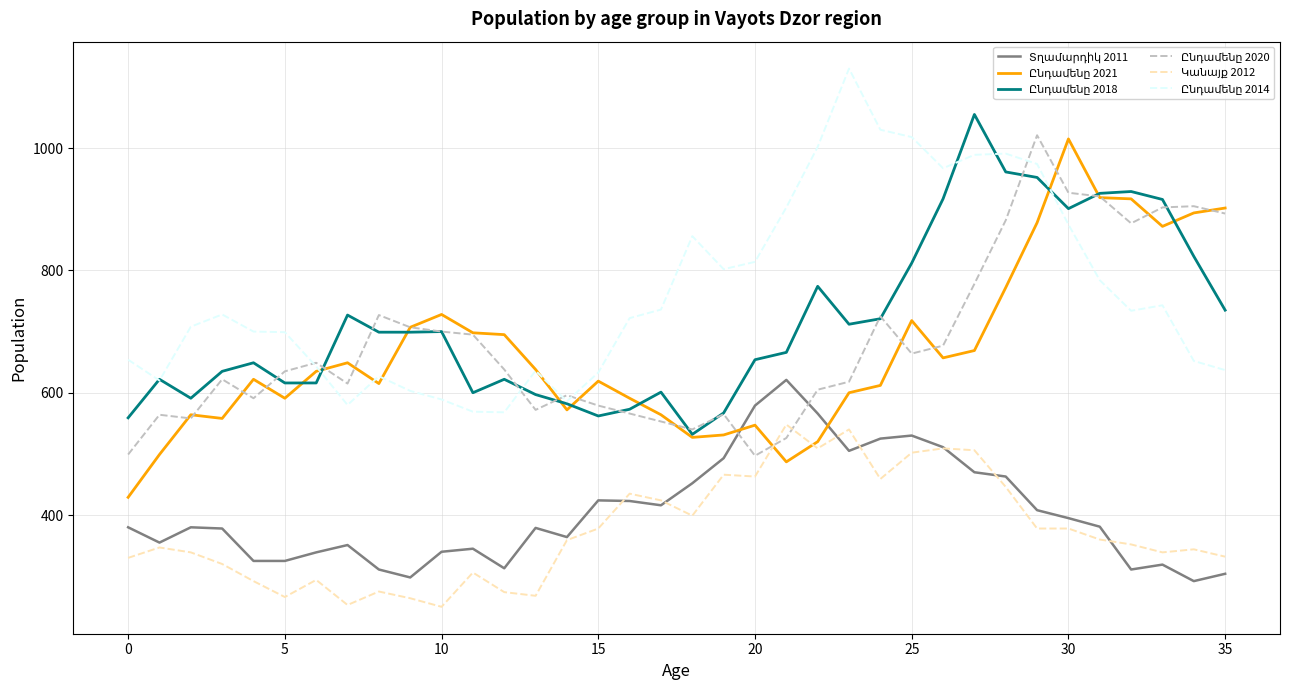

Is this an area chart (filled region under the line)?

No